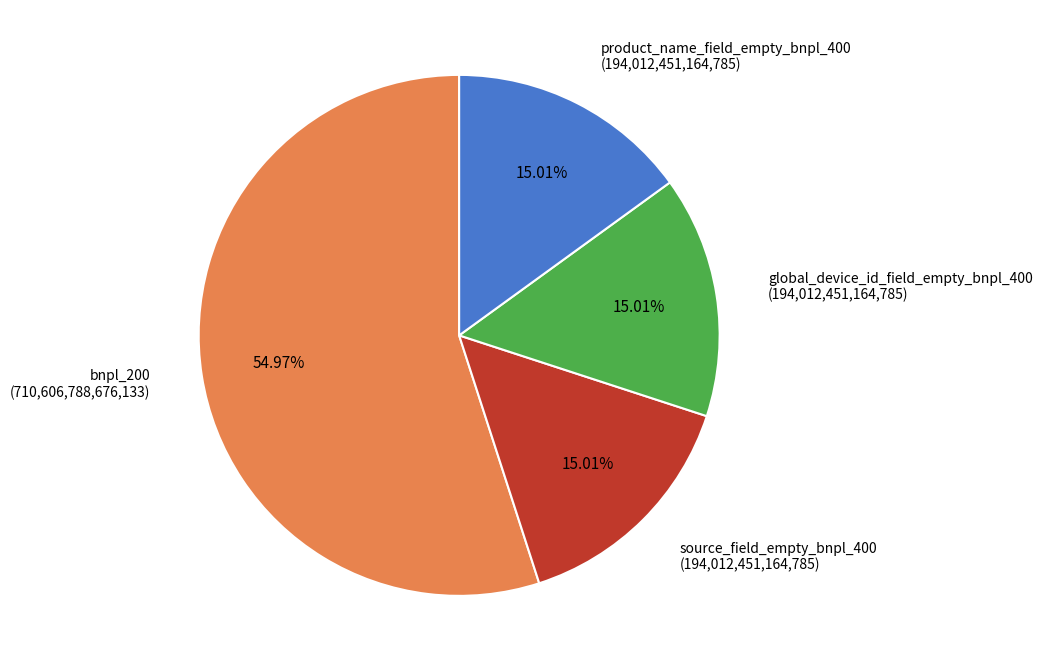

Is there a majority slice in this chart?

Yes